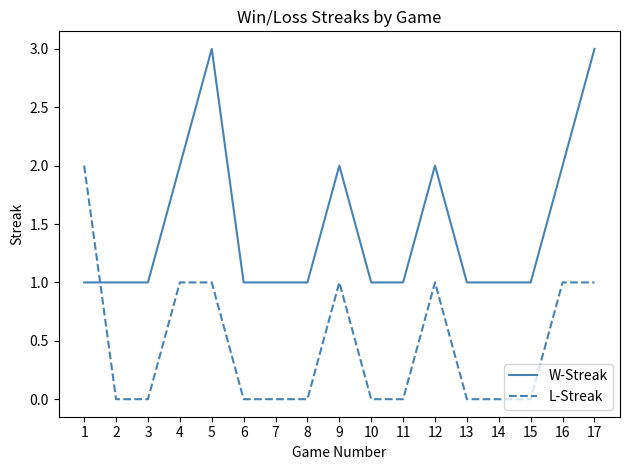

True or false: W-Streak has a value of 1 at 11.

True